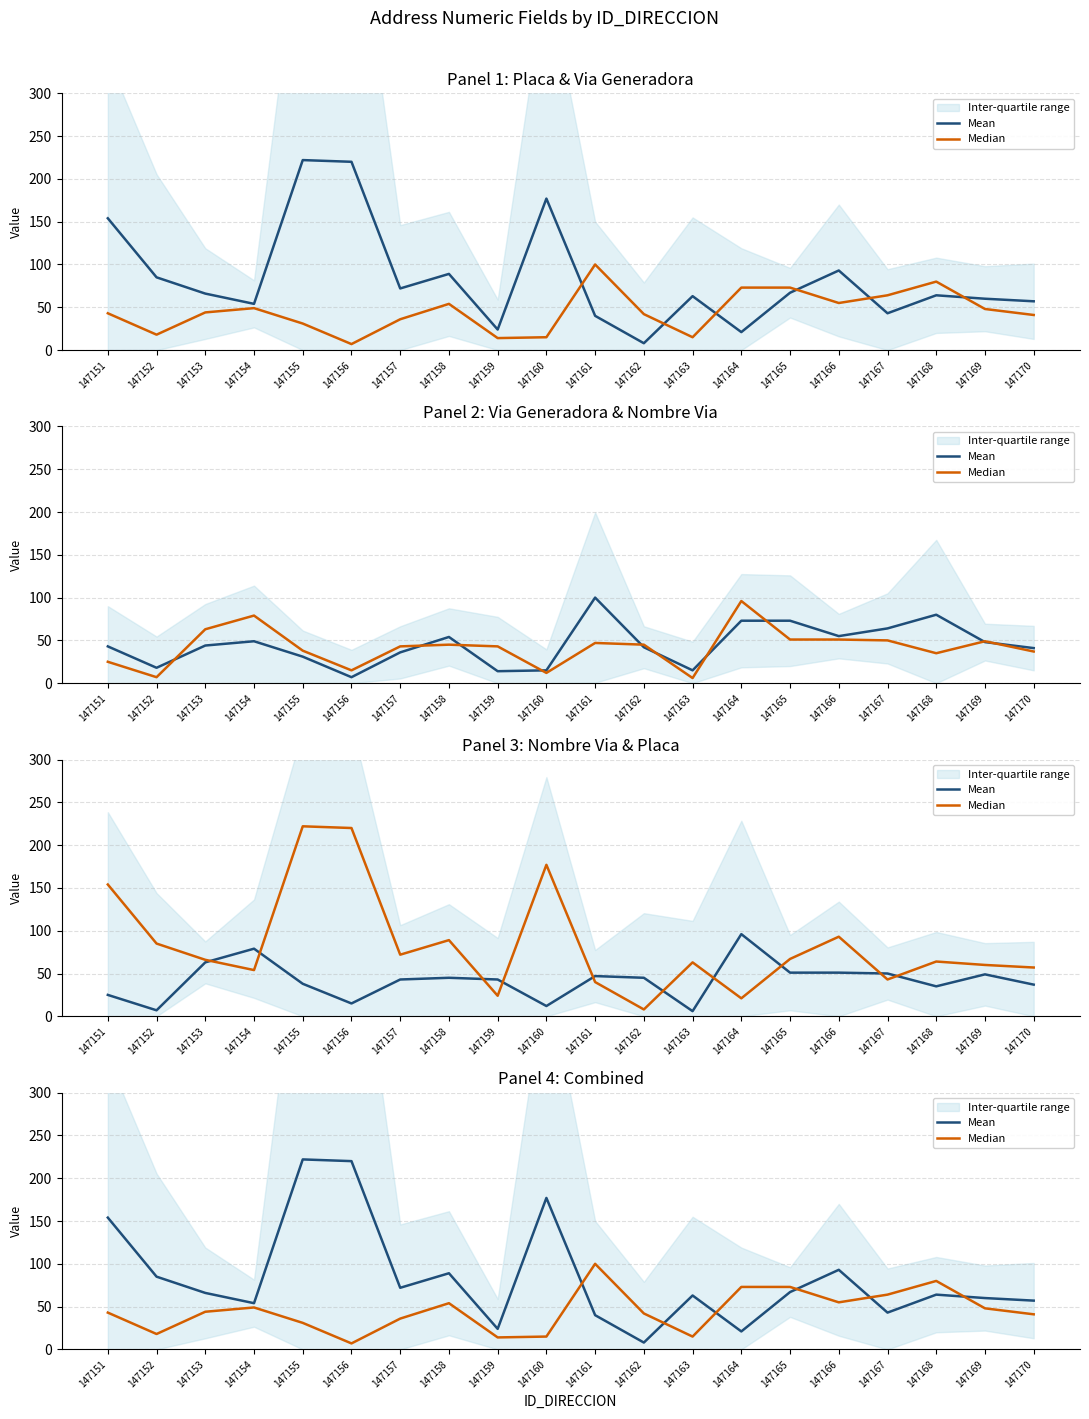

Is it true that Median equals 7 at 147156?

True